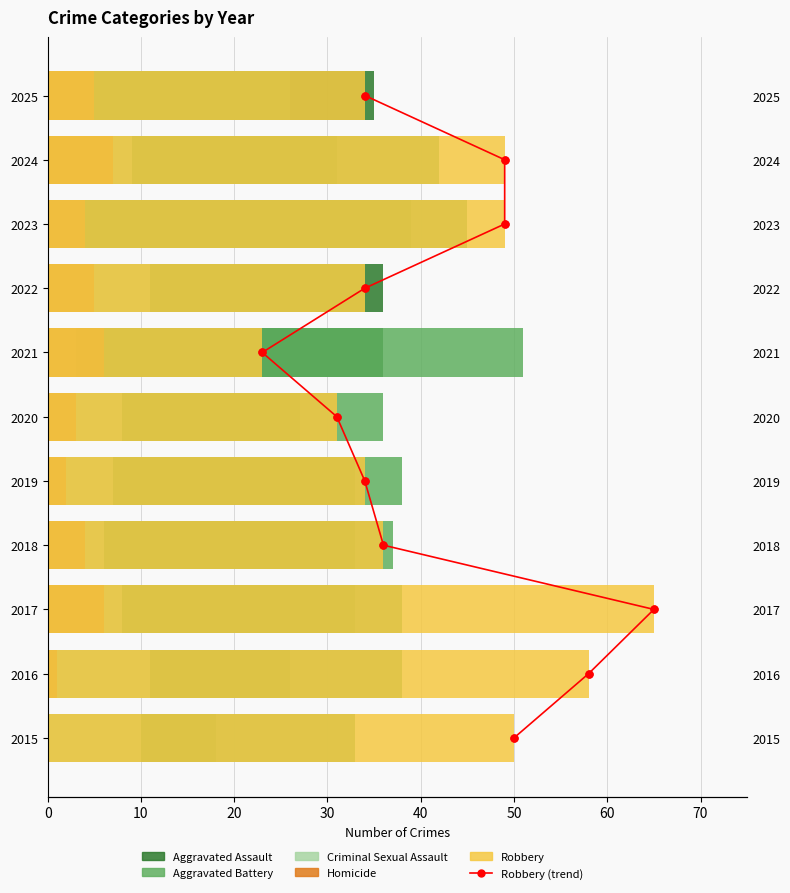

At how many categories does at least one series exceed 30?

11